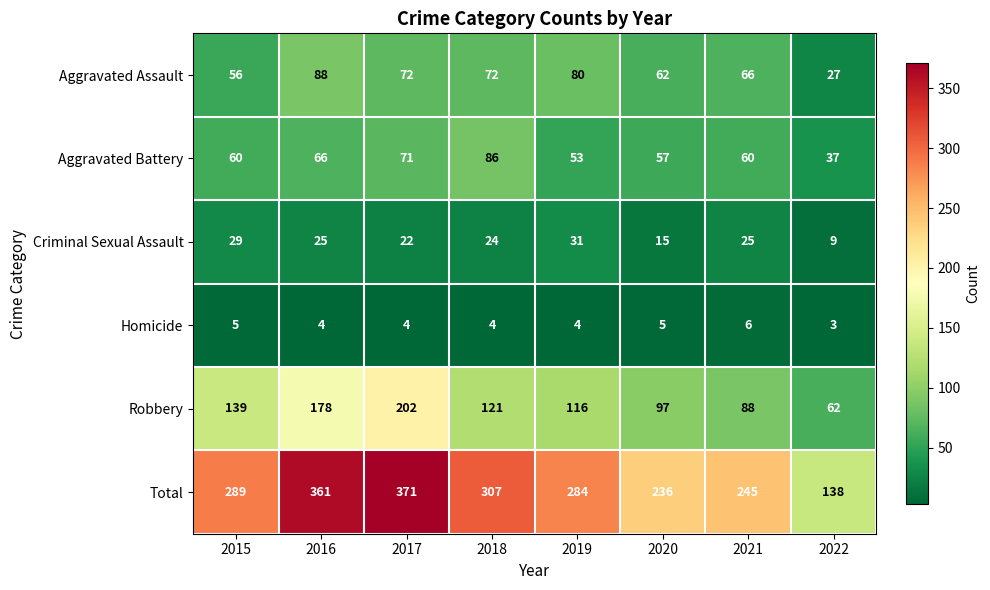

The Total series shows 361 at 2016. True or false?

True